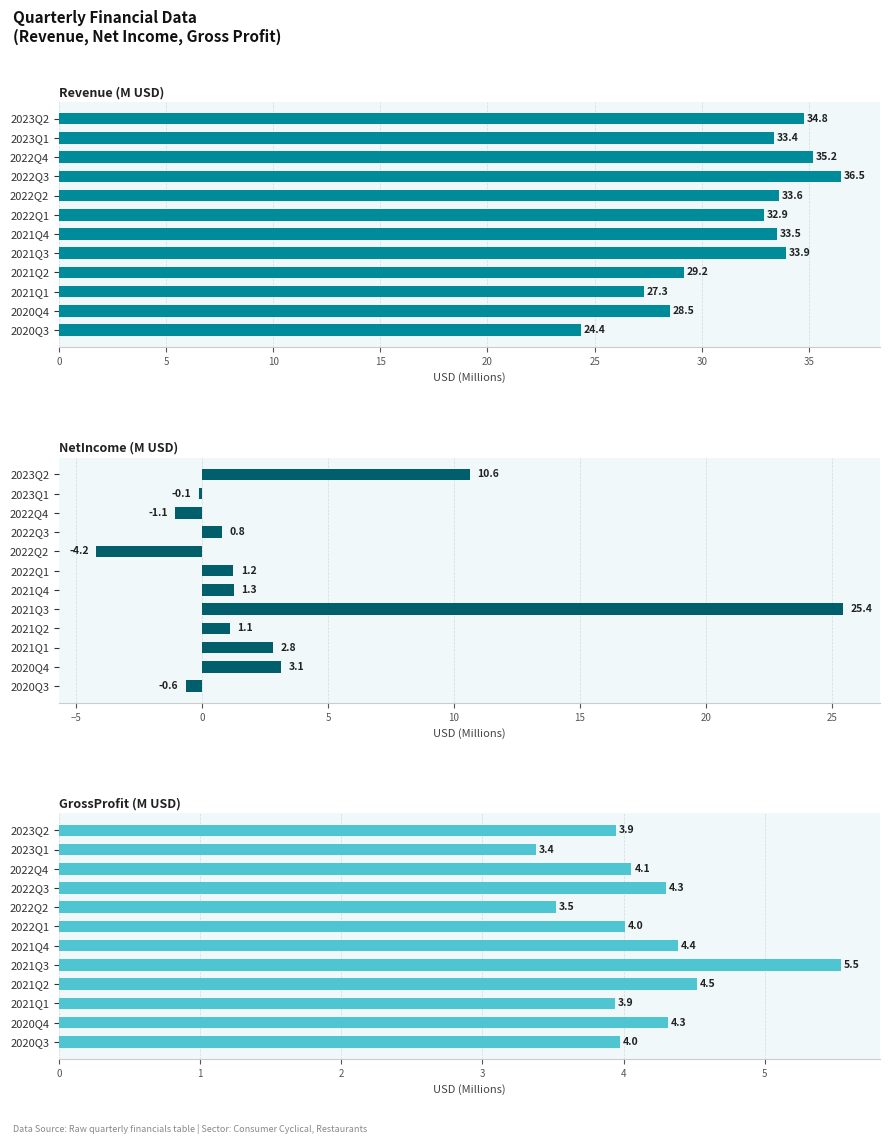

True or false: Revenue (M USD) has a value of 5.2 at 2020Q3.

False